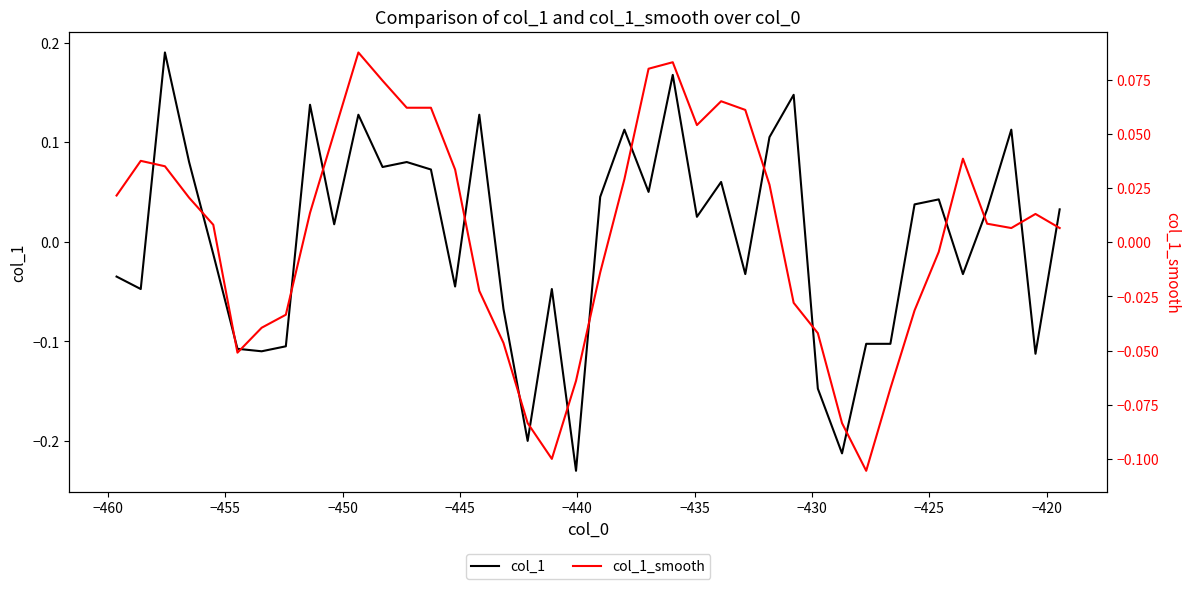

How many values in the col_1_smooth series are below 0?

16